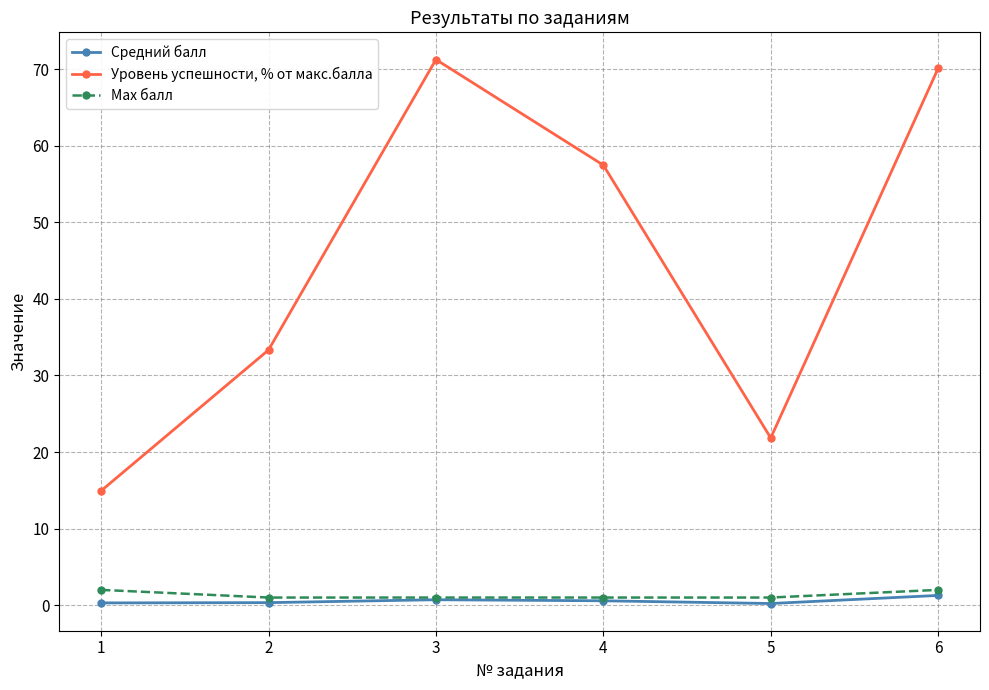

The value of Max балл at 1 is 2.0. True or false?

True